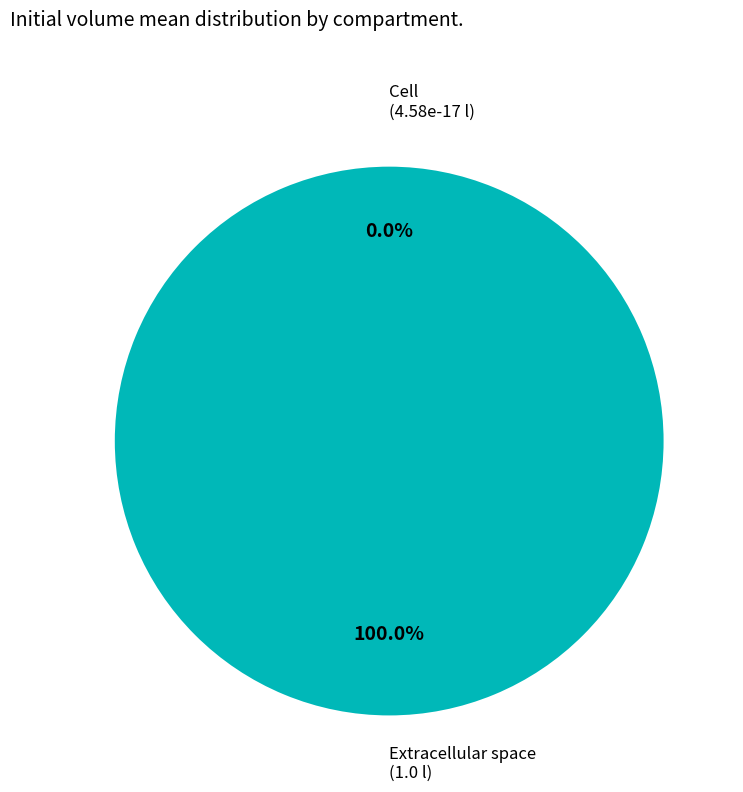

Combined, do Cell (c) and Extracellular space (e) account for over 50%?

Yes